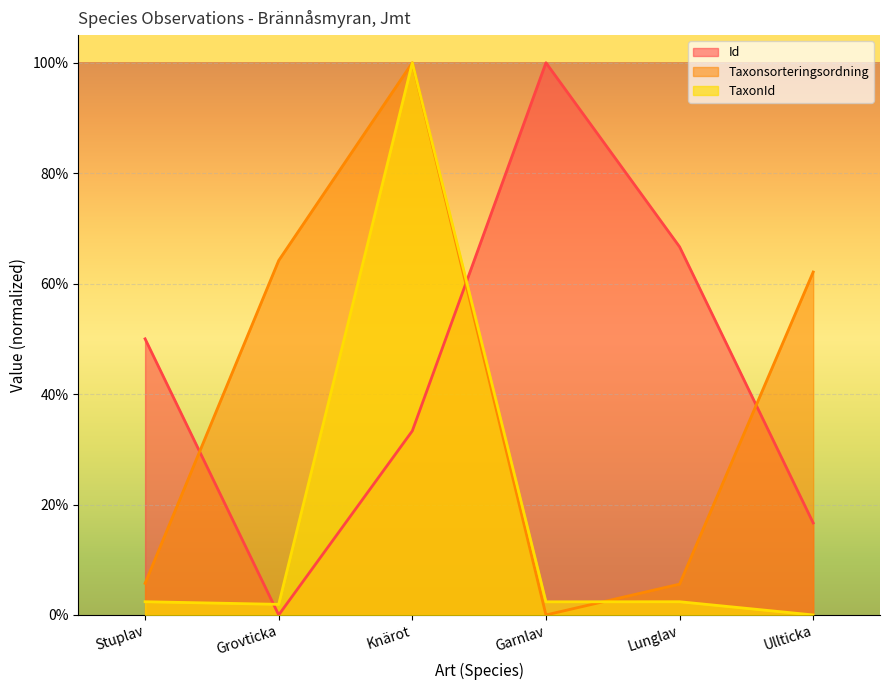

What are all the series names shown in the legend?

Id, Taxonsorteringsordning, TaxonId